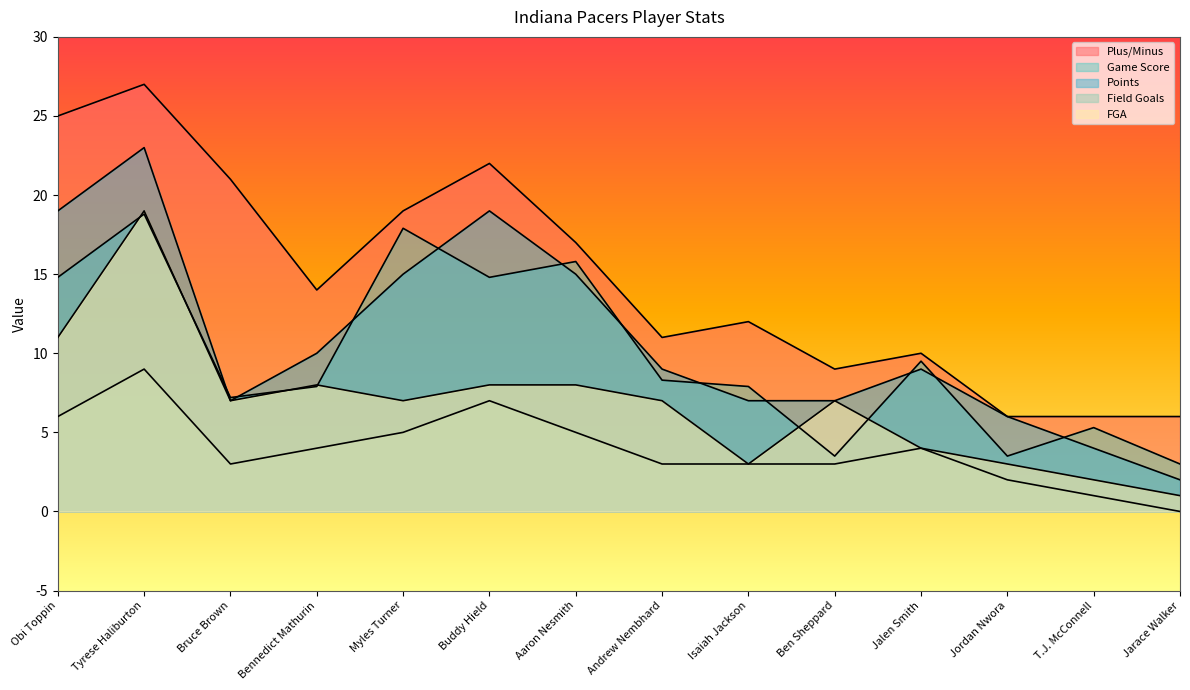

True or false: Game Score has a value of 17.9 at Myles Turner.

True